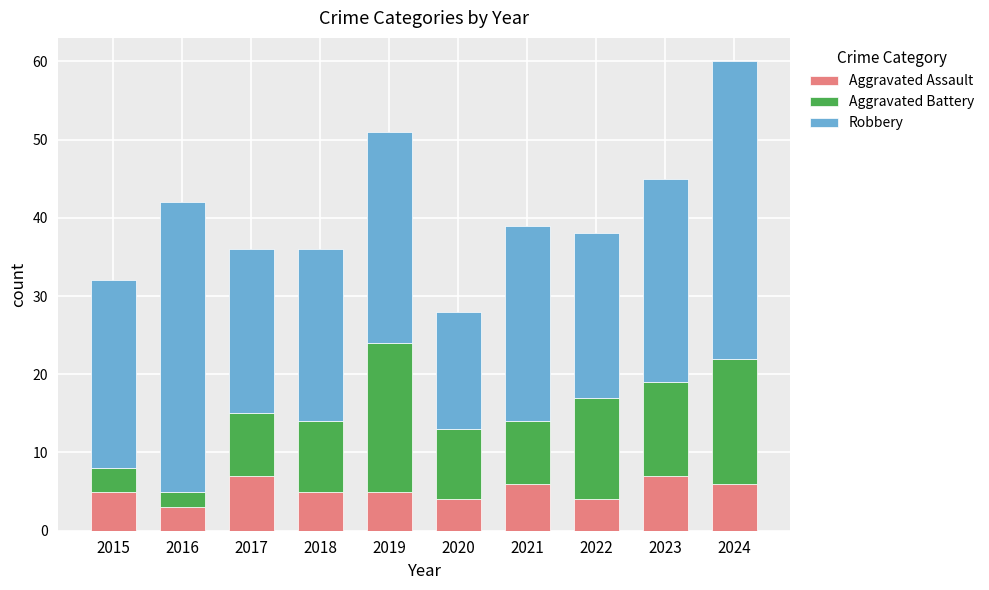

Reading right to left, what are the values for Aggravated Assault?

2024=6	2023=7	2022=4	2021=6	2020=4	2019=5	2018=5	2017=7	2016=3	2015=5